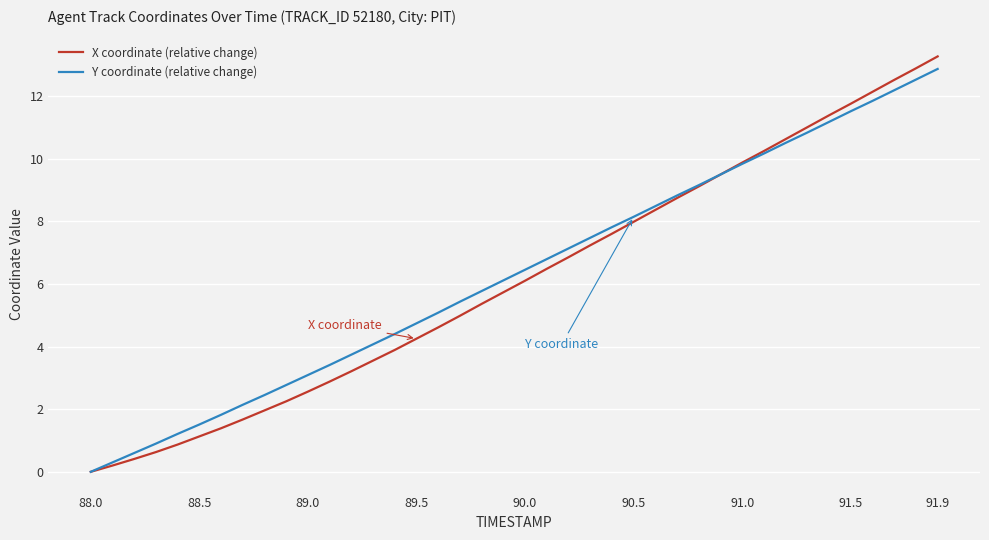

What is the sum of all Y coordinate (relative change) values?

252.7